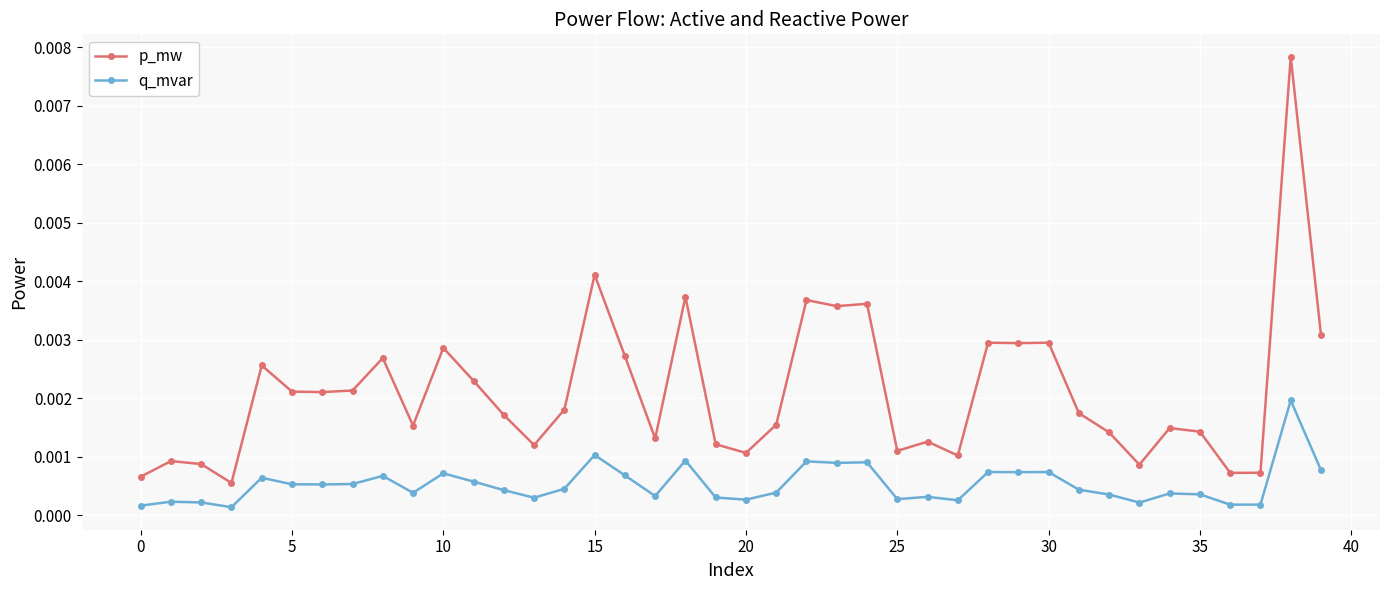

True or false: p_mw and q_mvar intersect in this chart.

False